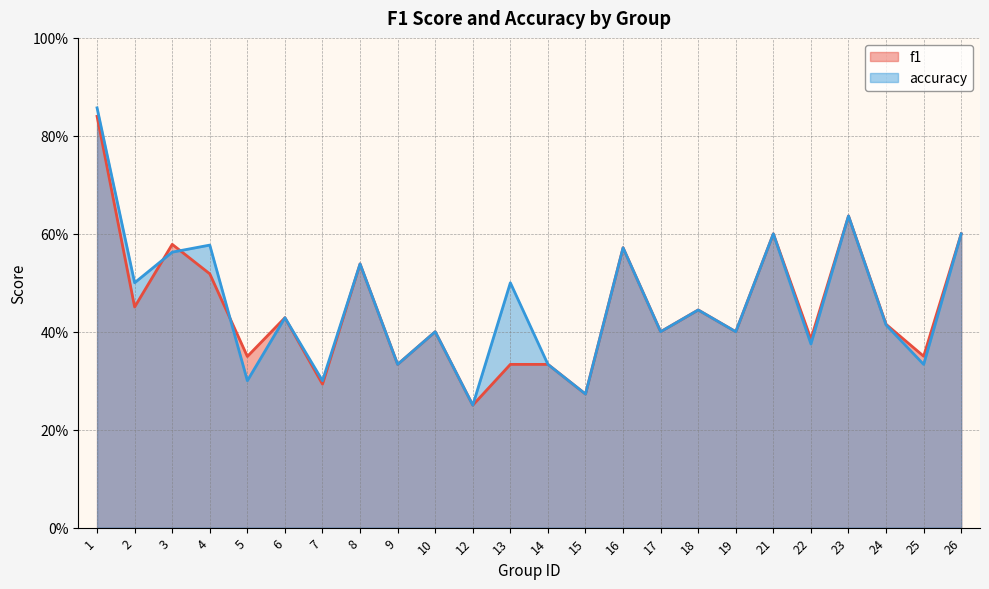

At which category does f1 reach its first local peak?

3